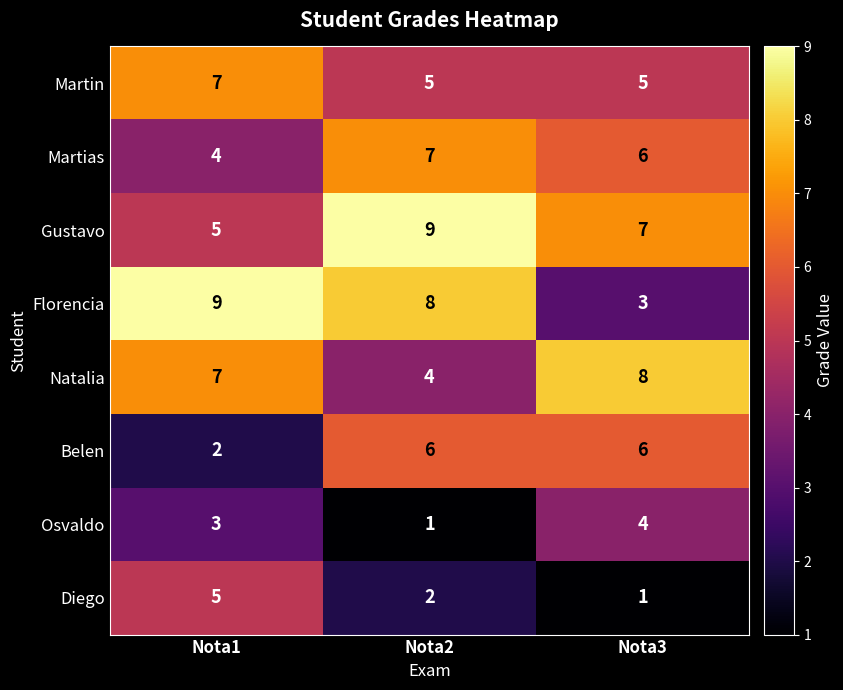

How many distinct data groups are displayed?

8